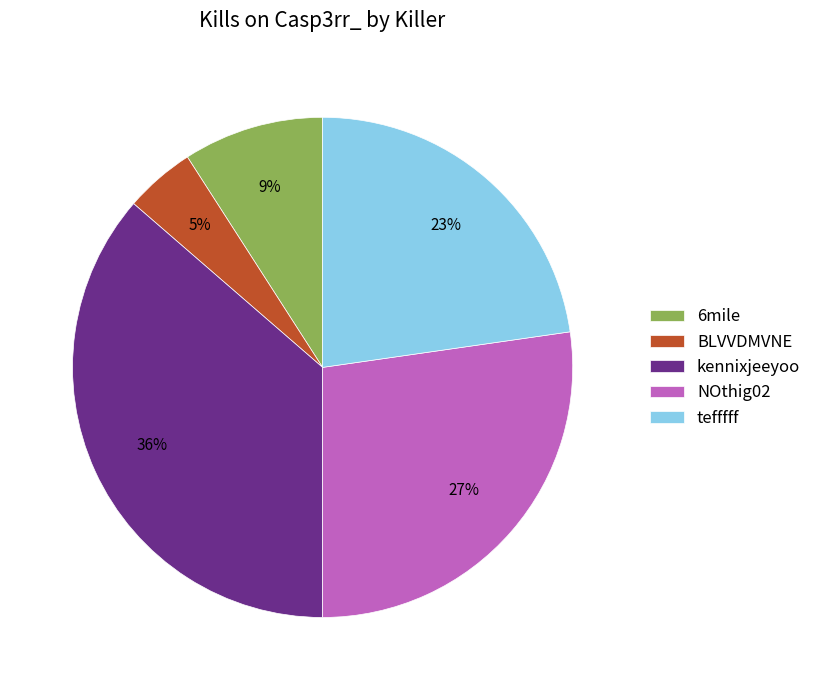

Between NOthig02 and kennixjeeyoo, which is larger?

kennixjeeyoo